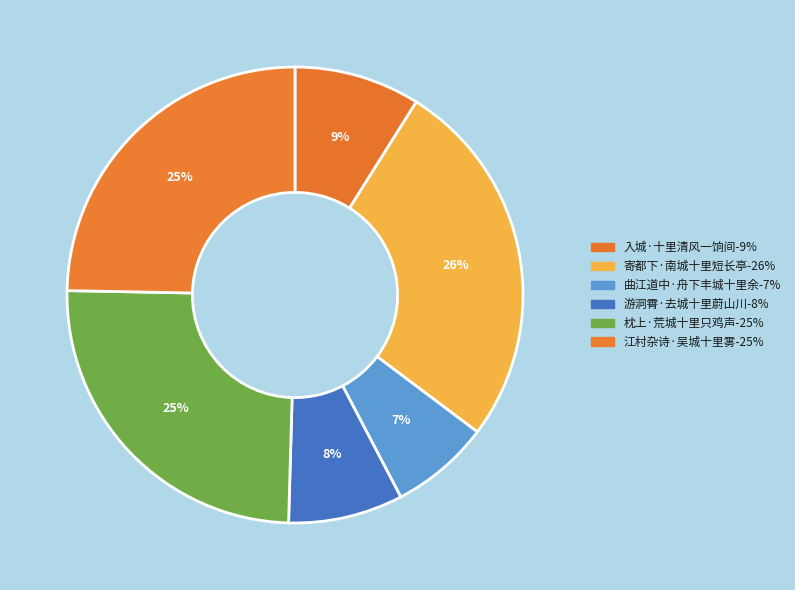

The 枕上·荒城十里只鸡声 slice represents 35% of the pie. True or false?

False